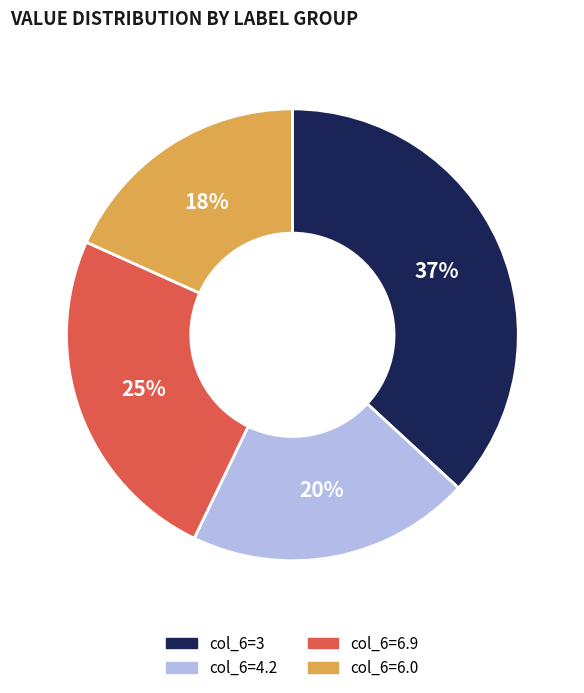

Does col_6=6.9 account for over 50% of the chart?

No